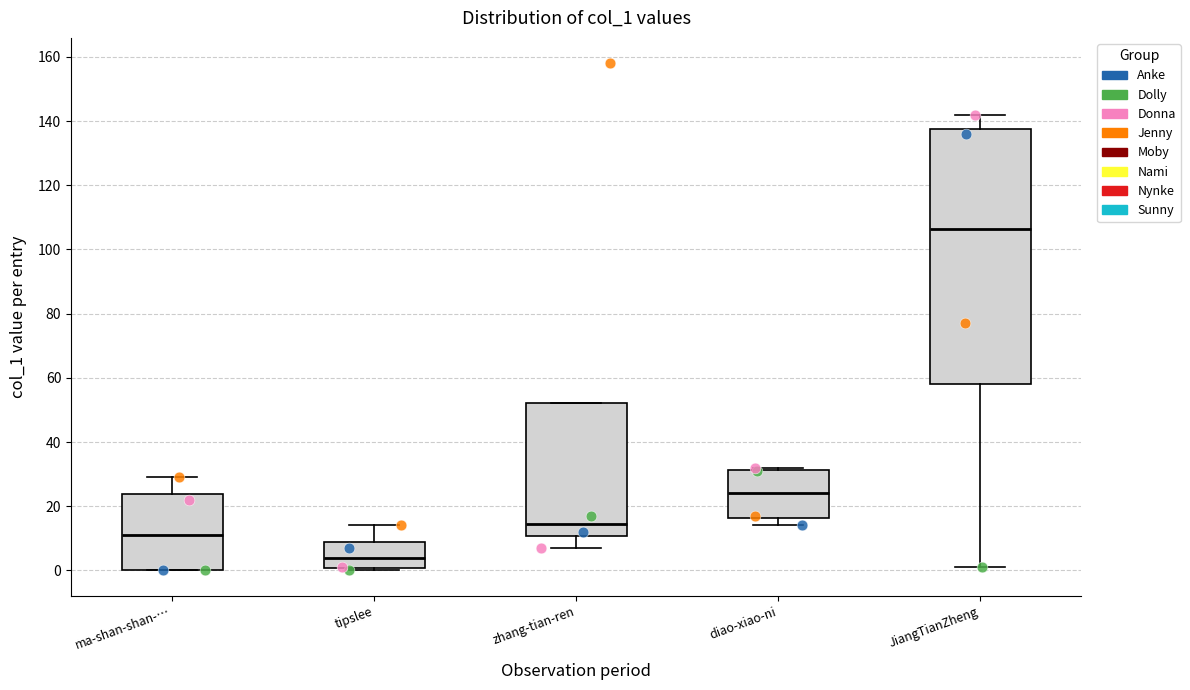

Reading left to right, read every box against the y-axis: the position of its median line, the range the box covers, and the ends of its whiskers. The values are not printed on the chart, so give them approximately, as read against the axis.

ma-shan-shan-…: median 12, box 0 to 24, whiskers 0 to 30
tipslee: median 4, box 0 to 8, whiskers 0 (just below the box's lower edge) to 14
zhang-tian-ren: median 14, box 10 to 52, whiskers 8 to 52
diao-xiao-ni: median 24, box 16 to 32, whiskers 14 to 32 (just above the box's upper edge)
JiangTianZheng: median 106, box 58 to 138, whiskers 2 to 142